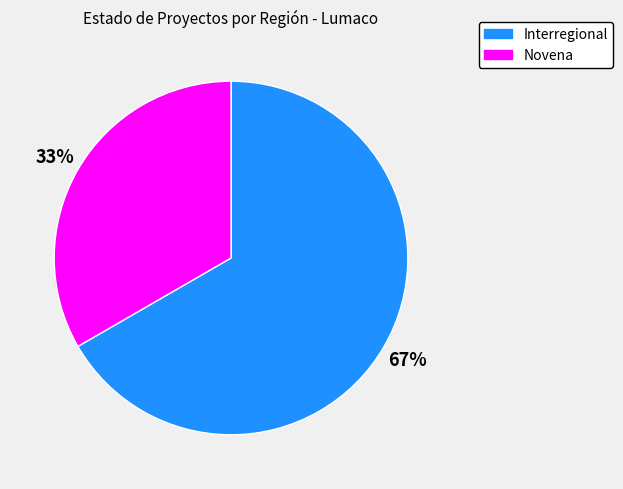

To the nearest percent, what percentage of the pie is Novena?

33%